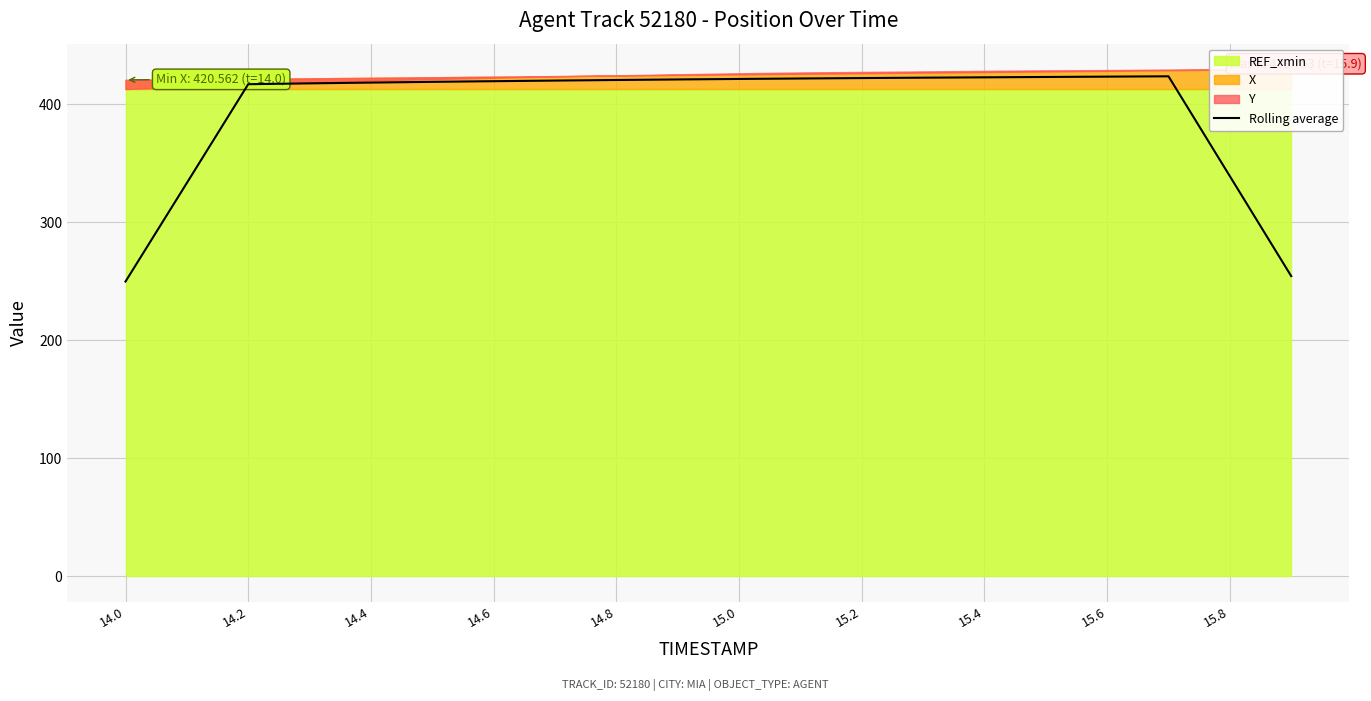

The value of Rolling average at 14.6 is 114.4. True or false?

False